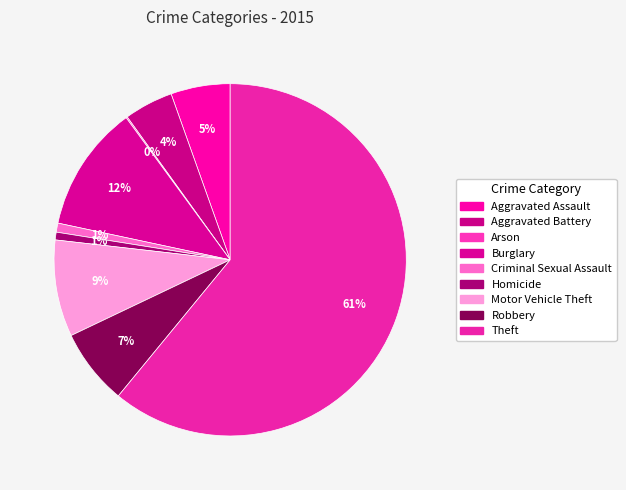

Does any single category account for the majority?

Yes